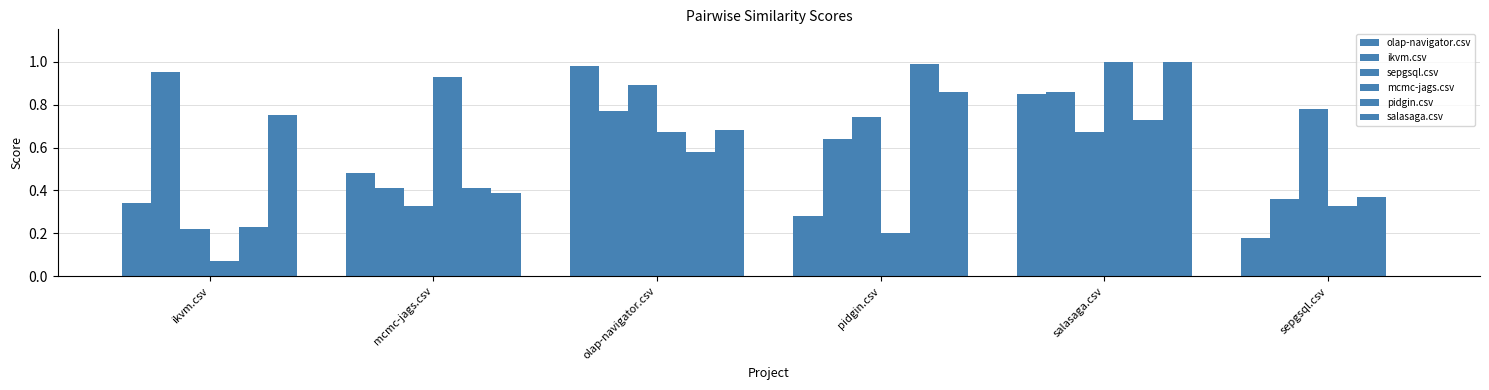

What is the total value across all series at salasaga.csv?

5.1